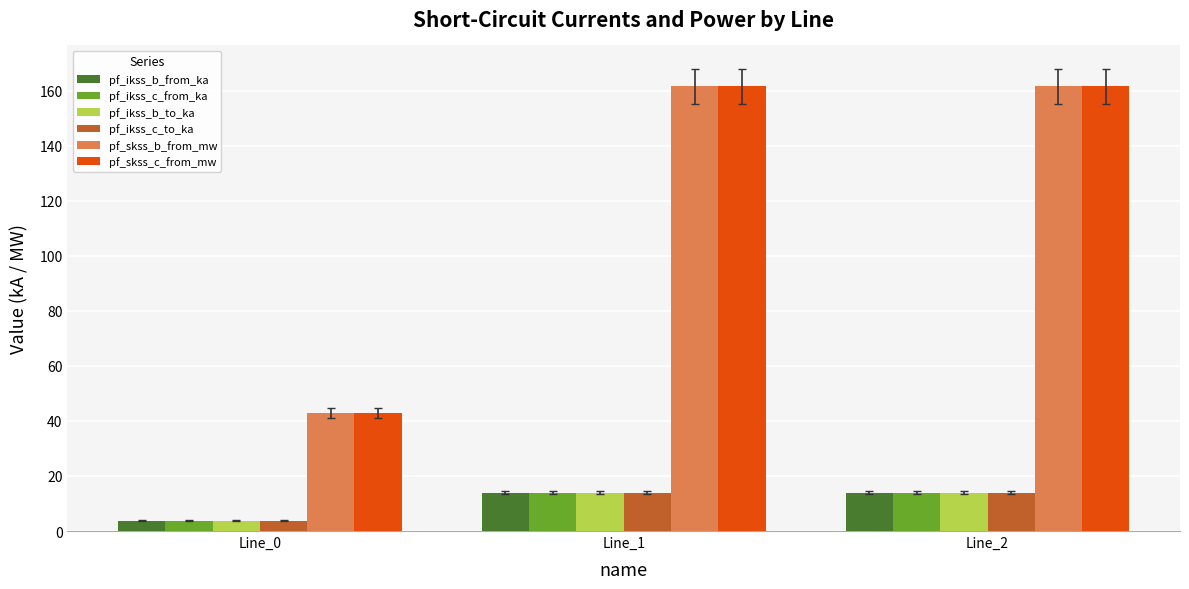

Is it true that pf_skss_c_from_mw equals 54.3 at Line_1?

False